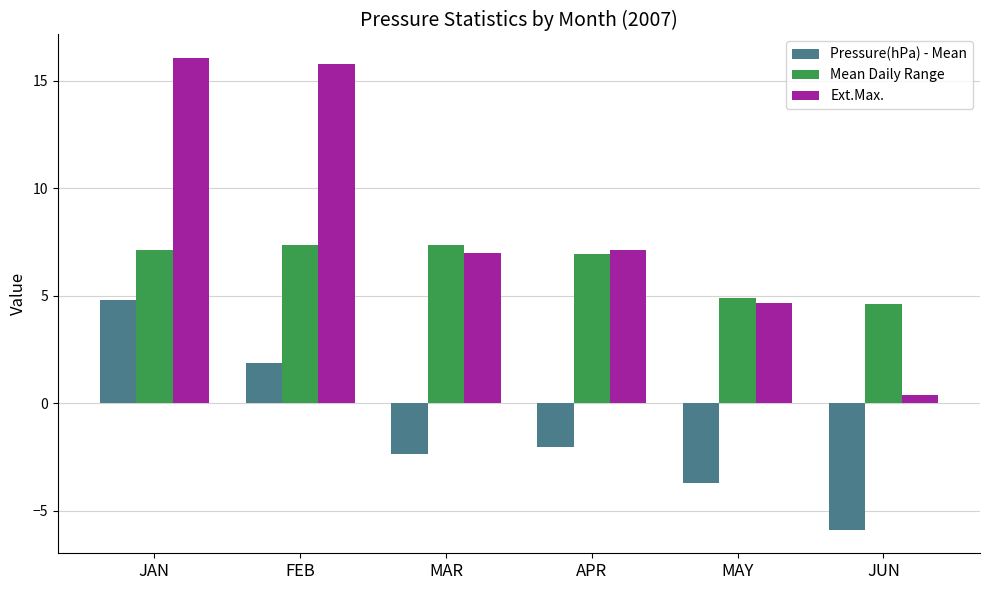

What is the sum of the Ext.Max. values at FEB and JUN?

16.2